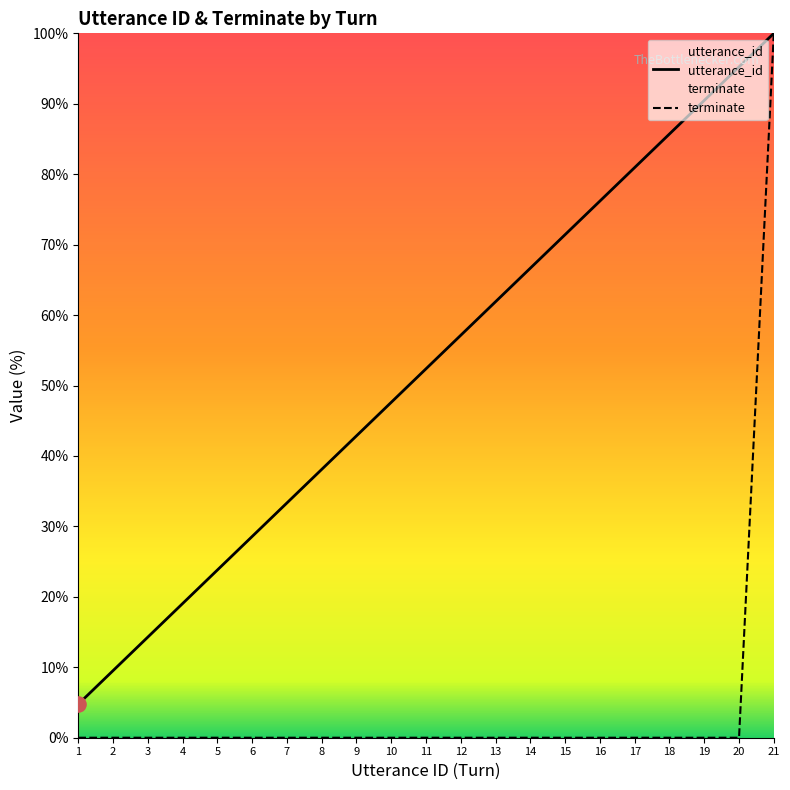

Which series reaches the maximum Y coordinate?

utterance_id